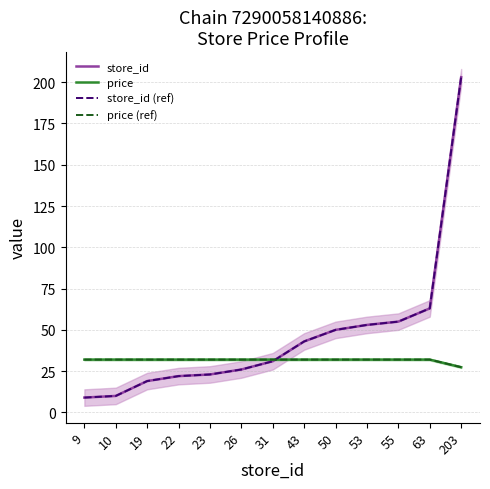

Reading left to right, transcribe all the data shown in this chart.

store_id: 9=9.0	10=10.0	19=19.0	22=22.0	23=23.0	26=26.0	31=31.0	43=43.0	50=50.0	53=53.0	55=55.0	63=63.0	203=203.0
price: 9=32.0	10=32.0	19=32.0	22=32.0	23=32.0	26=32.0	31=32.0	43=32.0	50=32.0	53=32.0	55=32.0	63=32.0	203=27.4
store_id (ref): 9=9.0	10=10.0	19=19.0	22=22.0	23=23.0	26=26.0	31=31.0	43=43.0	50=50.0	53=53.0	55=55.0	63=63.0	203=203.0
price (ref): 9=32.0	10=32.0	19=32.0	22=32.0	23=32.0	26=32.0	31=32.0	43=32.0	50=32.0	53=32.0	55=32.0	63=32.0	203=27.4